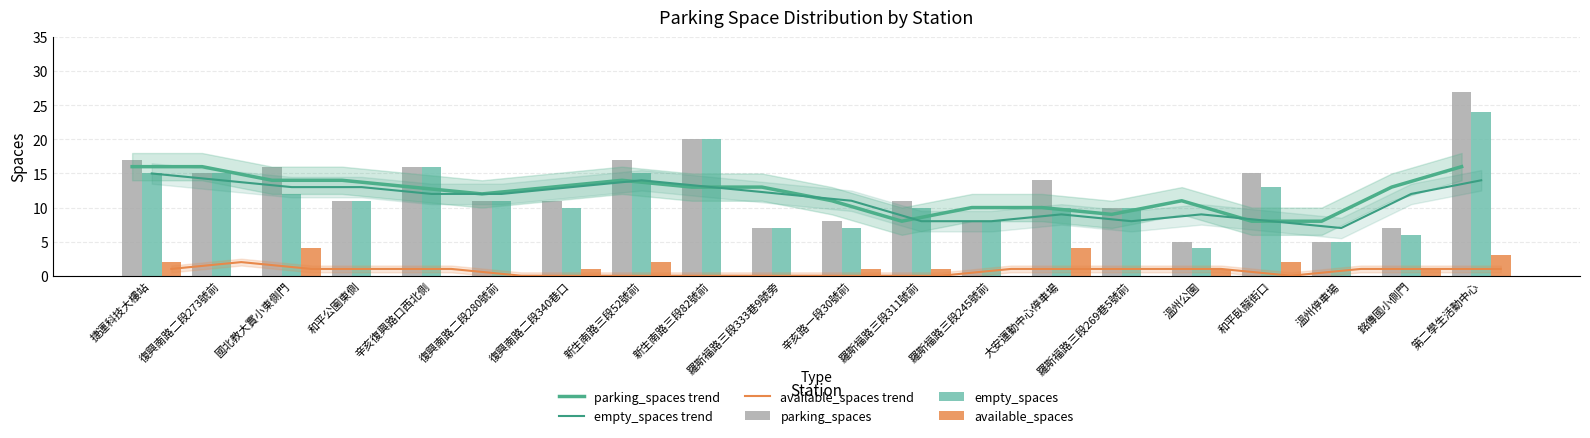

What is the total value across all series at 第二學生活動中心?

85